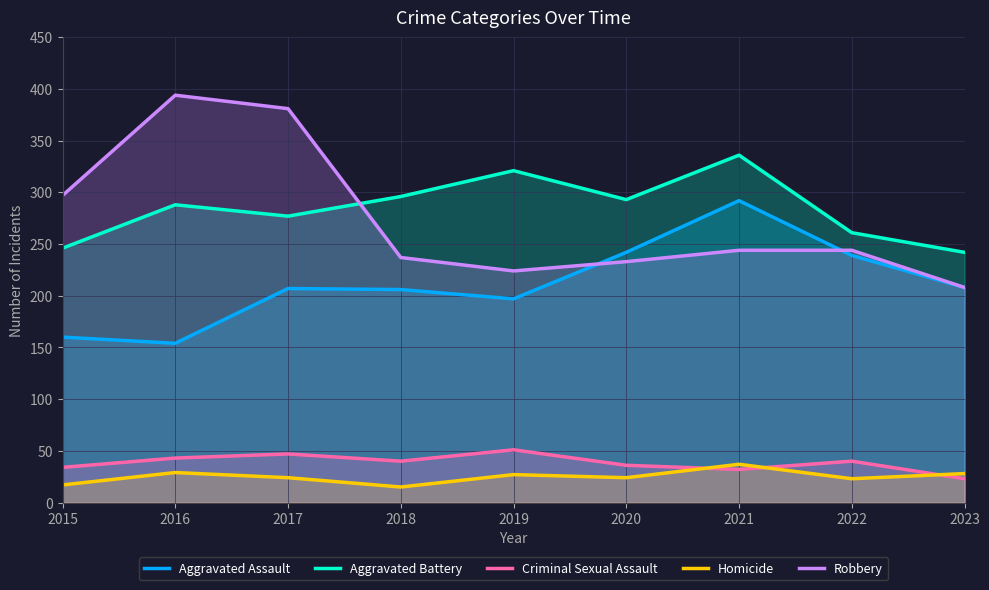

How many times do Criminal Sexual Assault and Homicide cross each other?

3